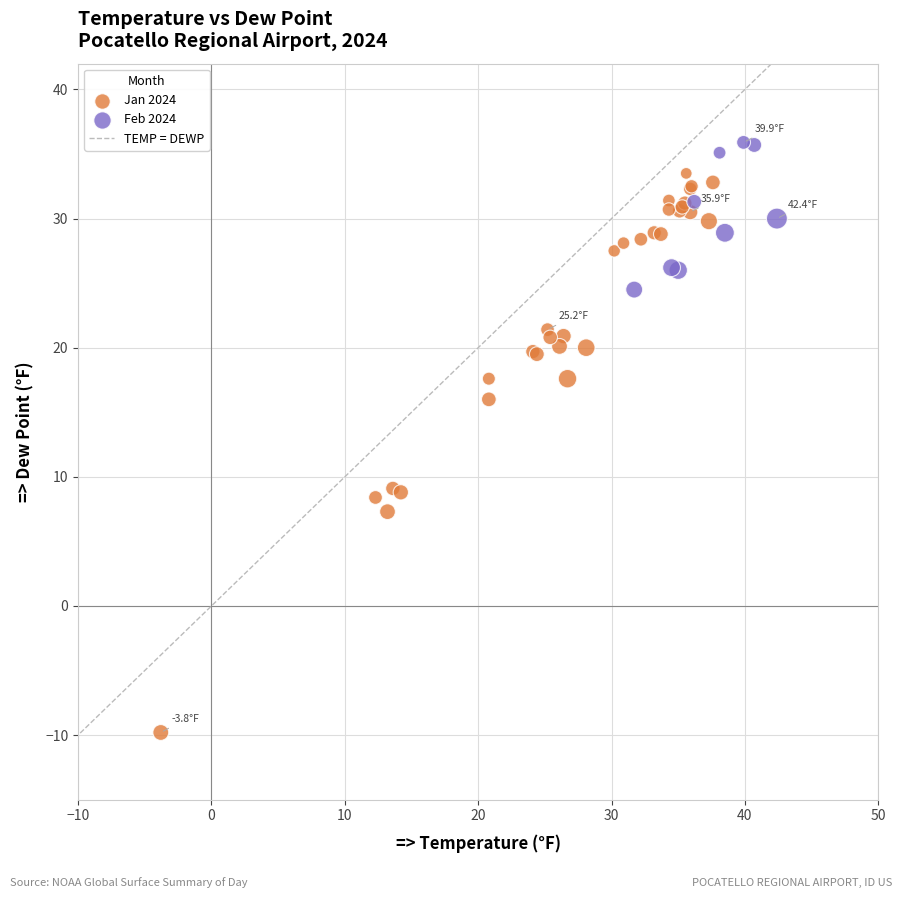

Which series reaches the minimum Y coordinate?

Jan 2024